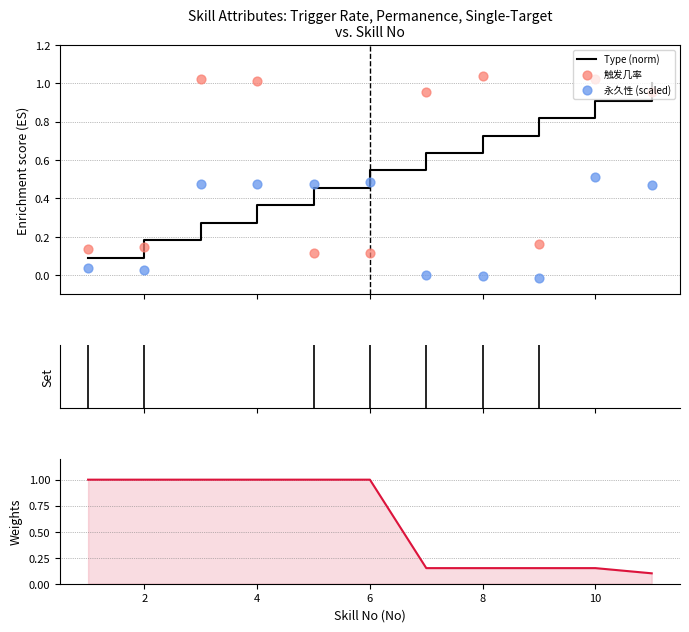

Which series reaches the minimum Y coordinate?

永久性 (scaled)